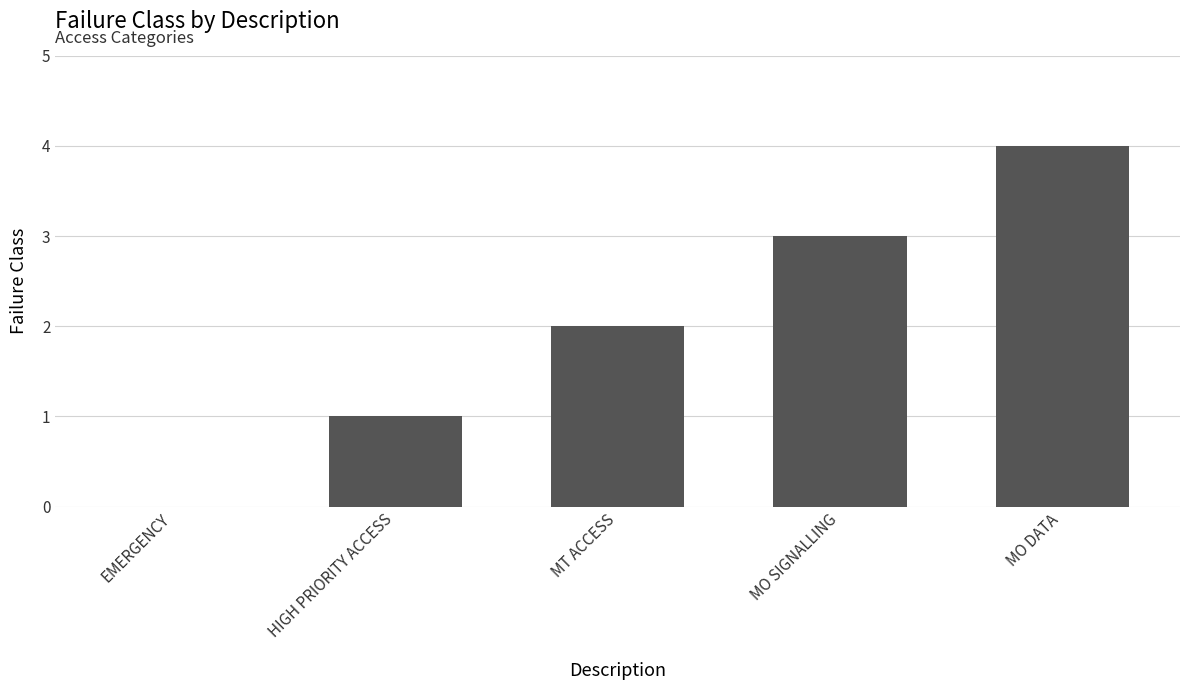

How many series are shown in this chart?

1